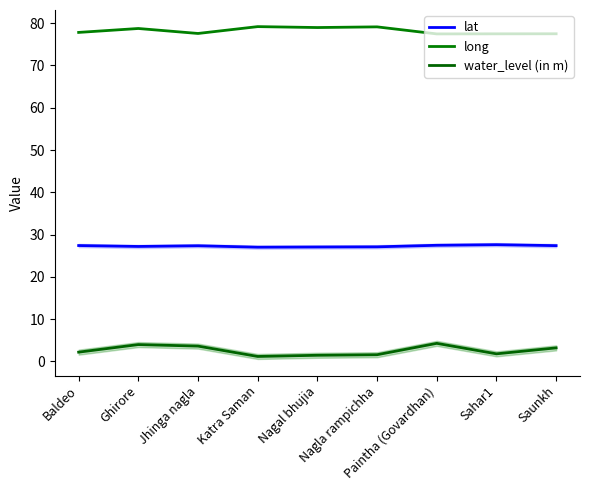

What is the value of the water_level (in m) point at the 4th from the left?

1.2